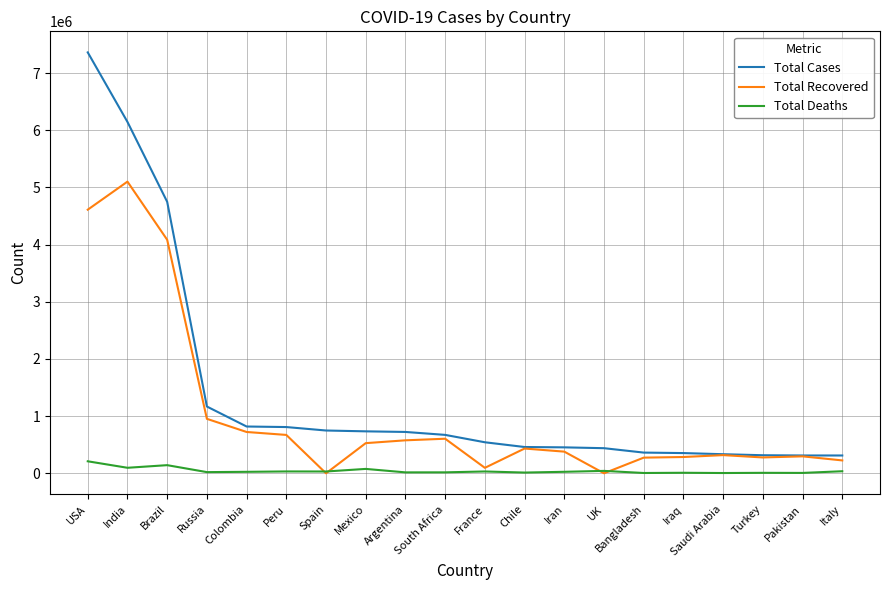

List the series in order of their peak value, lowest first.

Total Deaths, Total Recovered, Total Cases